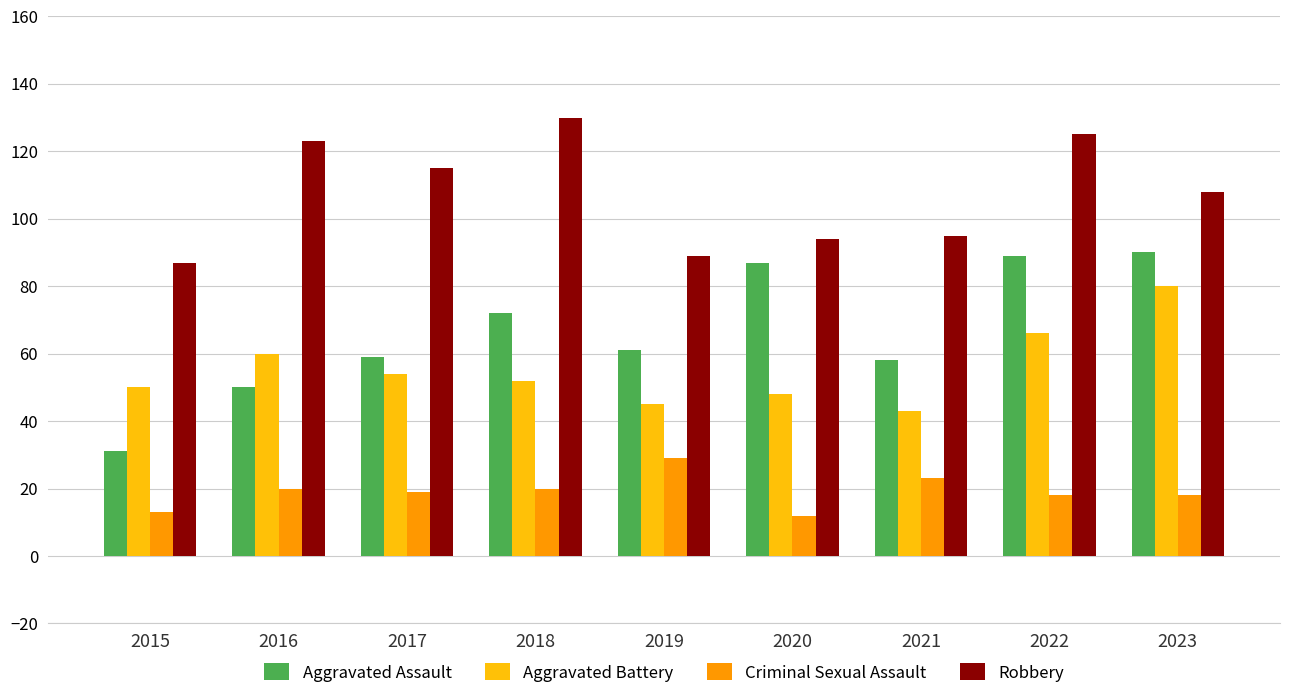

Which series has the widest spread of values?

Aggravated Assault